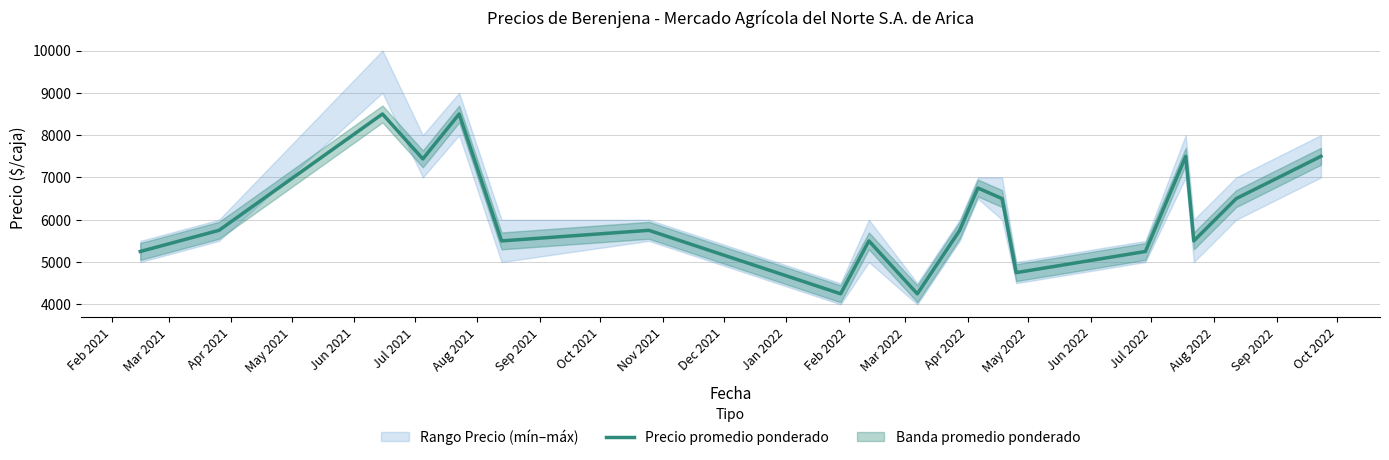

Between Dec 2021 and May 2021, which is larger?

May 2021